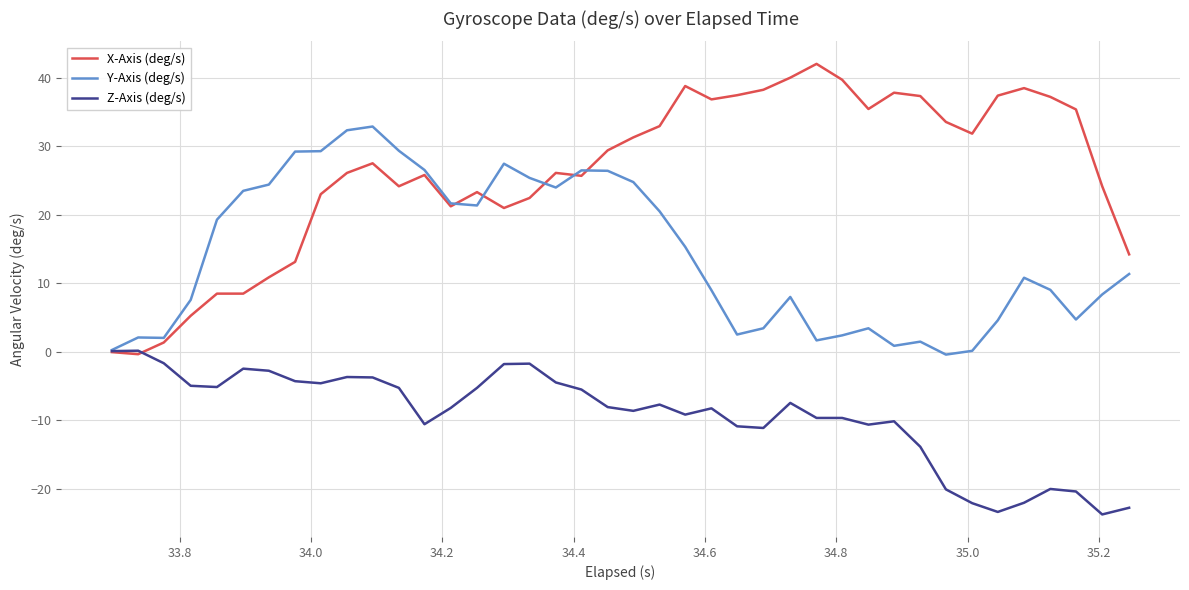

After their last crossing, which series has the higher values: Z-Axis (deg/s) or X-Axis (deg/s)?

X-Axis (deg/s)